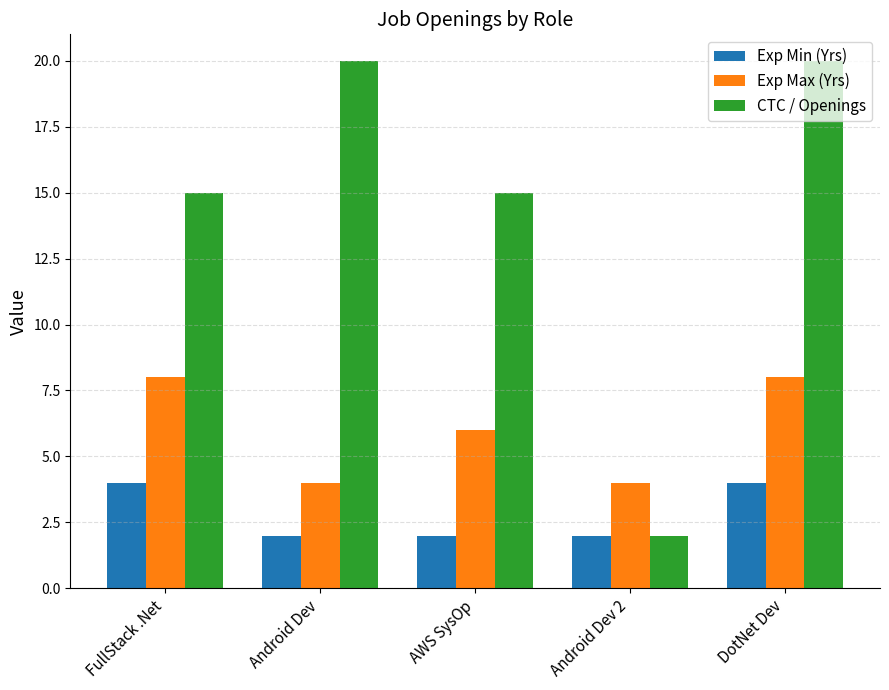

Count the number of categories in the chart.

5